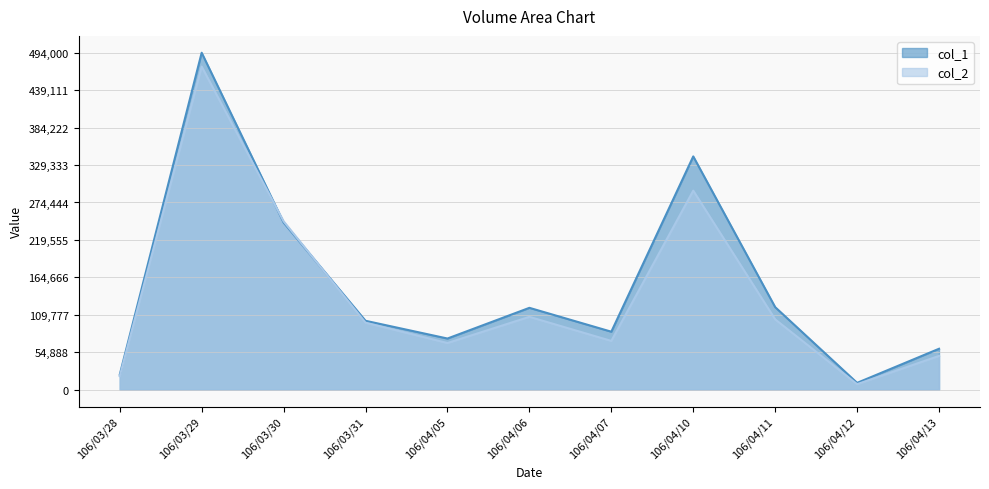

What is the difference between the col_2 values at 106/04/13 and 106/04/07?

22000